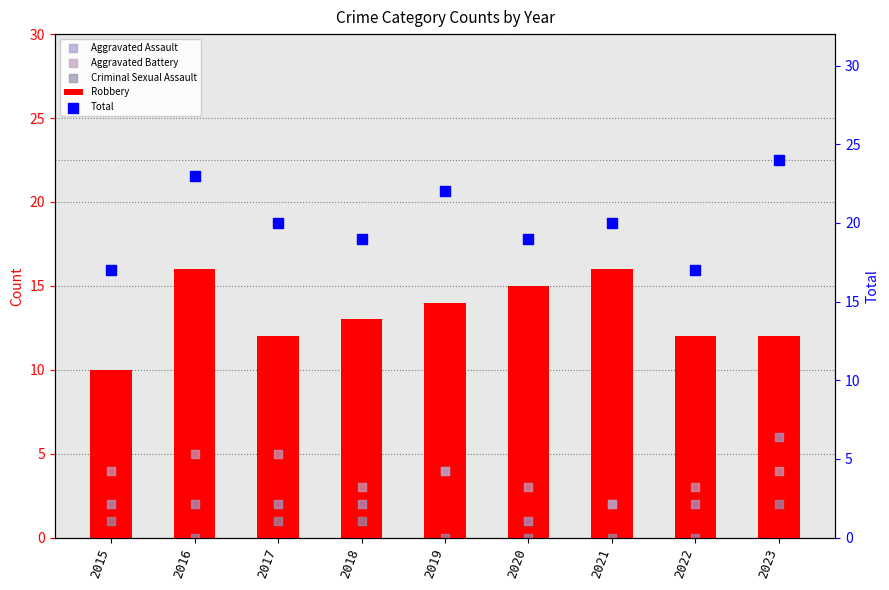

What are all the series names shown in the legend?

Robbery, Aggravated Assault, Aggravated Battery, Criminal Sexual Assault, Total